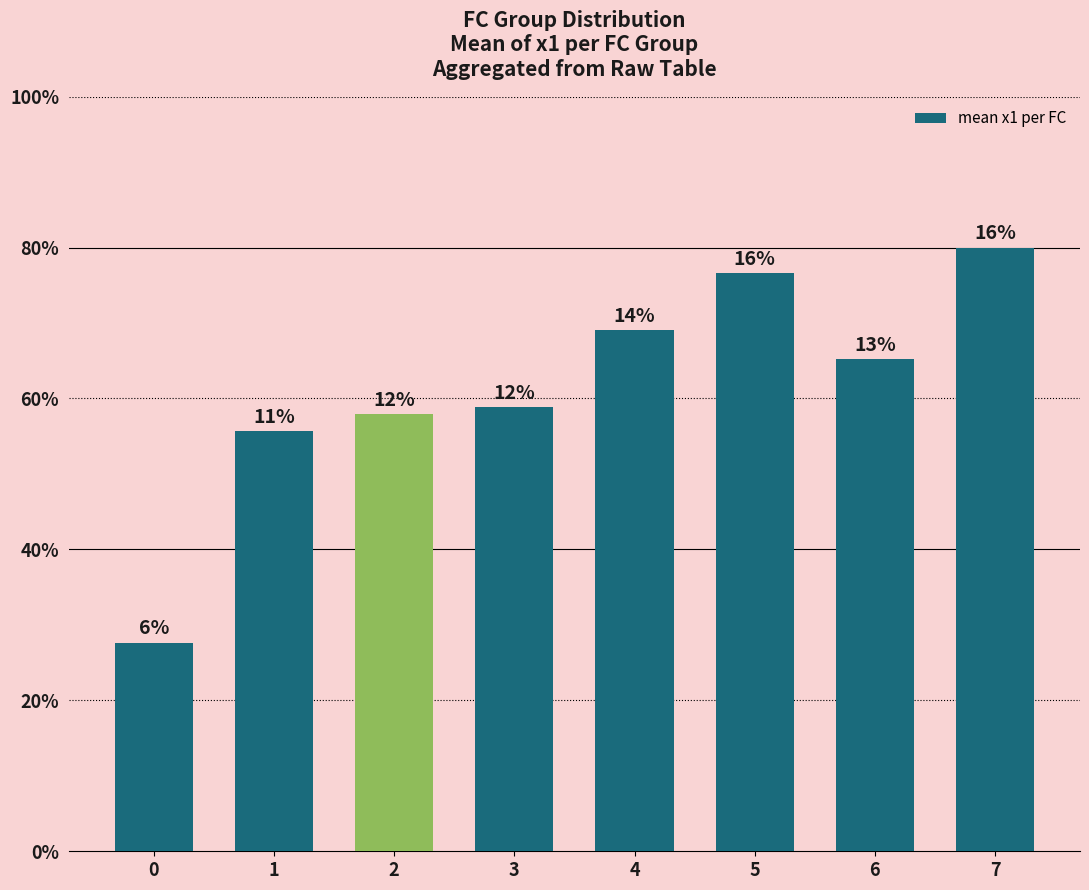

Where is the data nearest to the value 4?

1